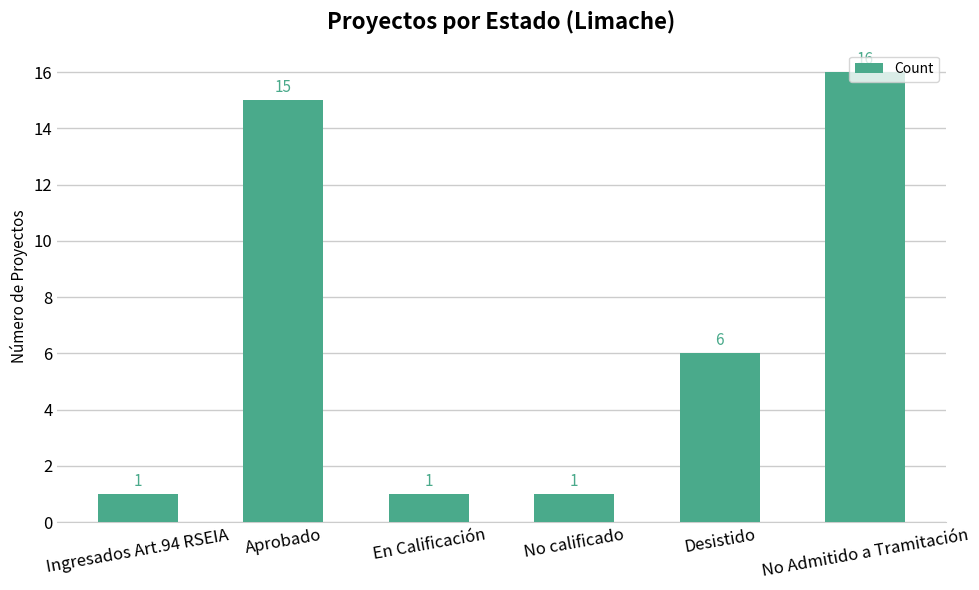

Reading left to right, extract all data points from this chart.

Ingresados Art.94 RSEIA=1	Aprobado=15	En Calificación=1	No calificado=1	Desistido=6	No Admitido a Tramitación=16